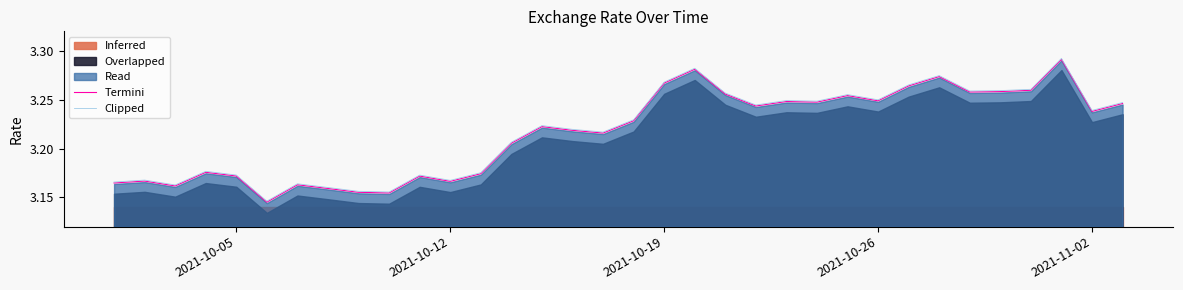

Does the chart have visible grid lines?

No